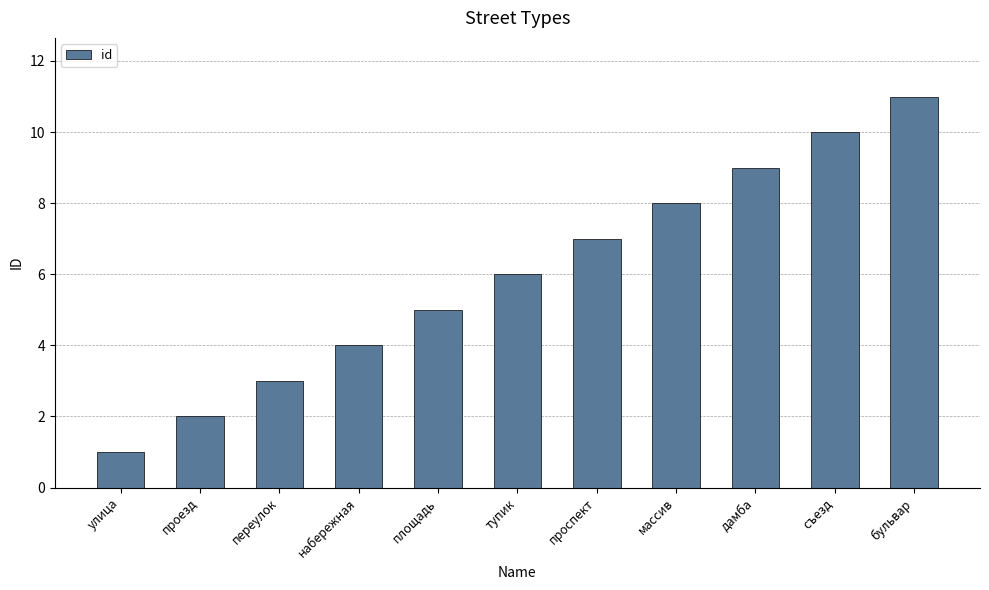

How many values are between 3 and 9?

7